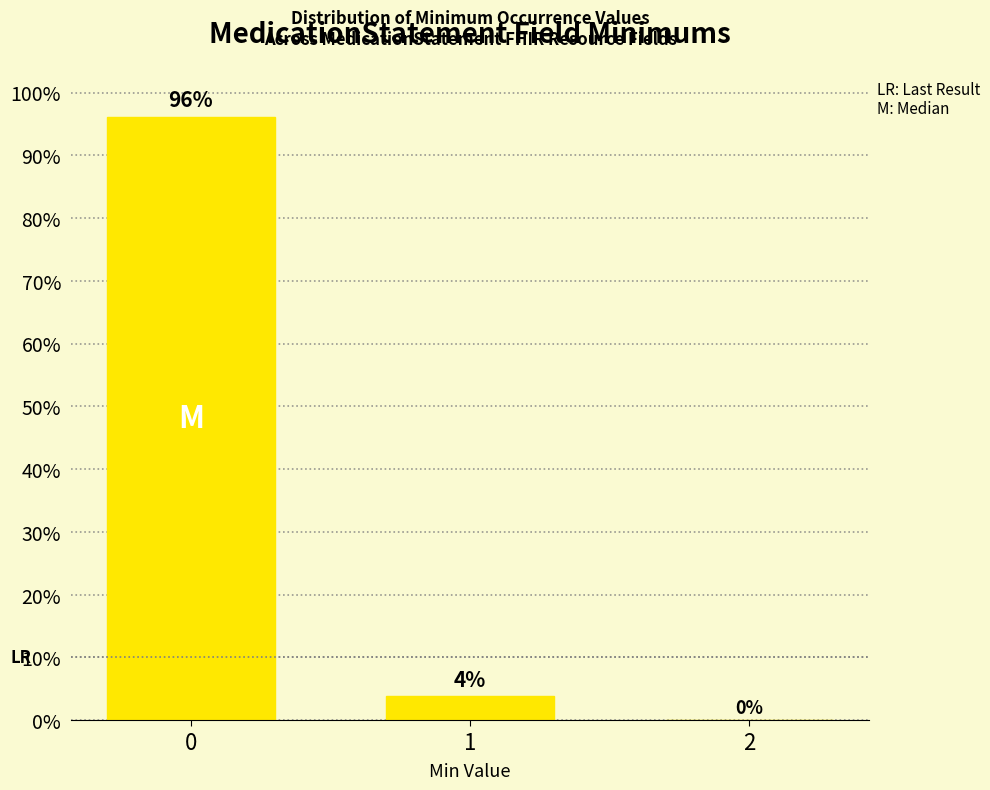

What is the sum of all values?

100.0